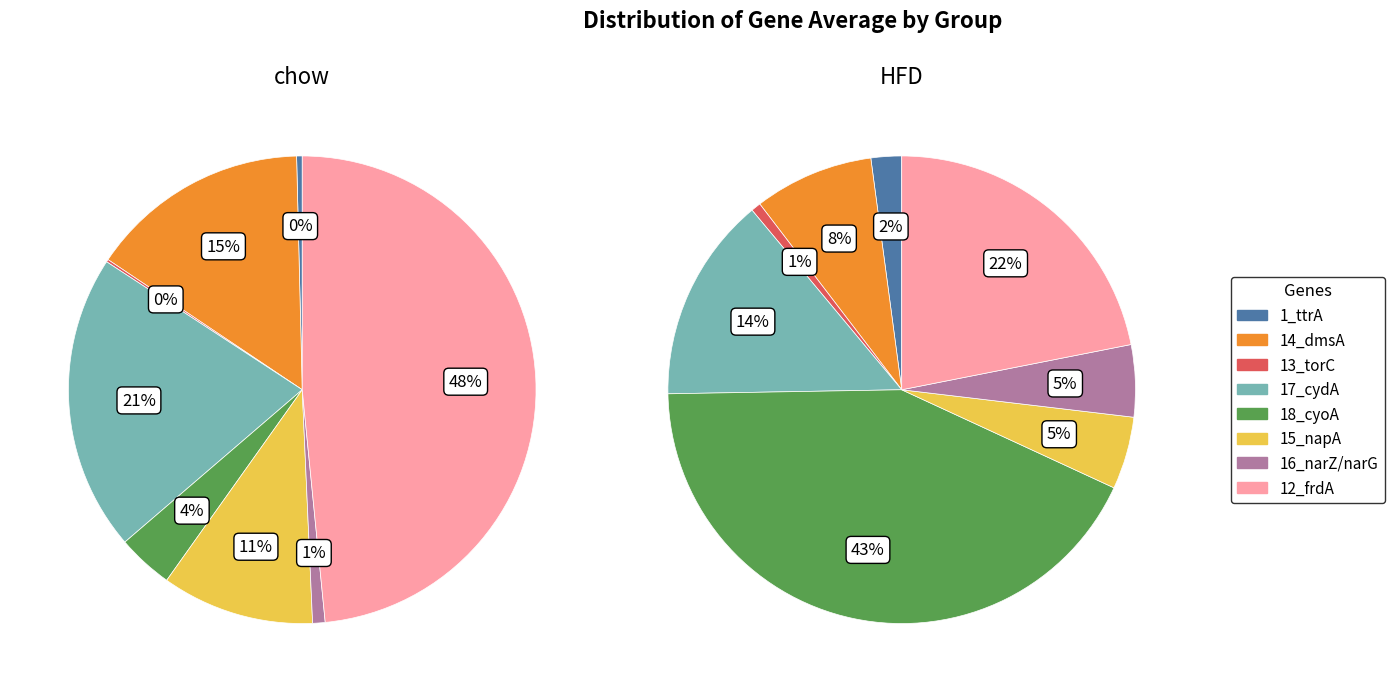

Is it true that 18_cyoA is 43% of the pie?

True